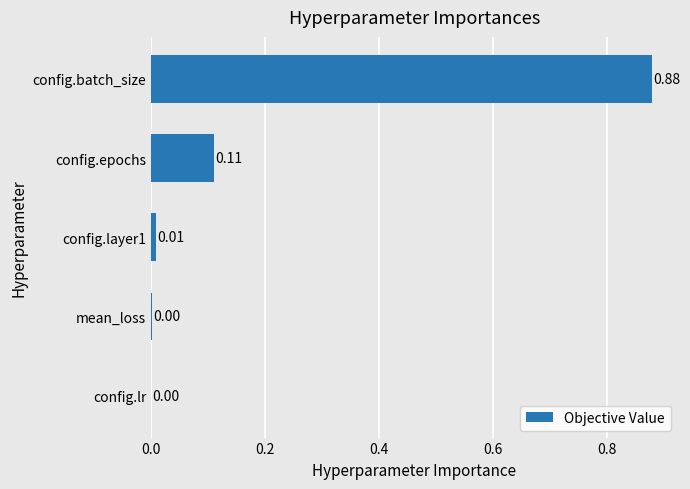

What is the change in value from config.lr to config.epochs?

+0.1